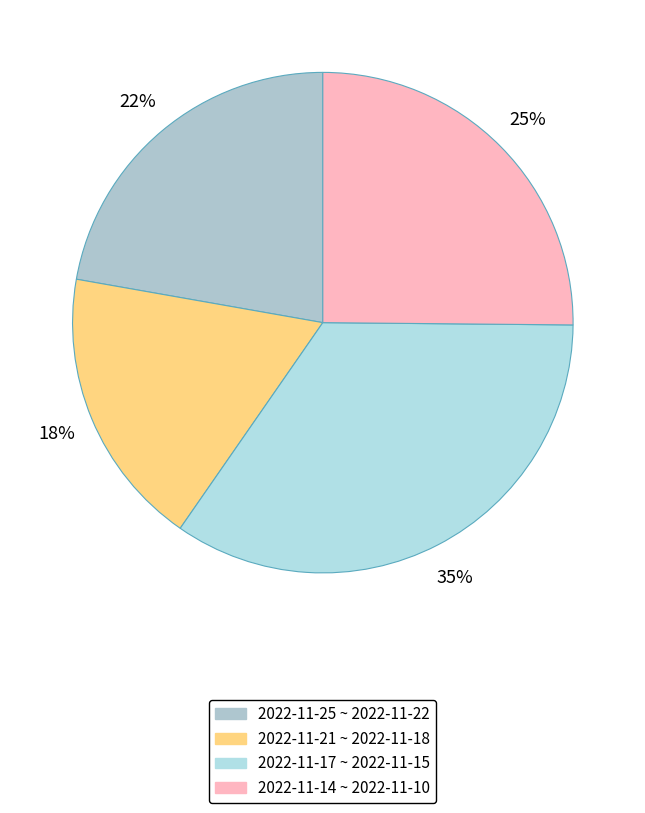

Is there any slice that represents more than half of the pie?

No